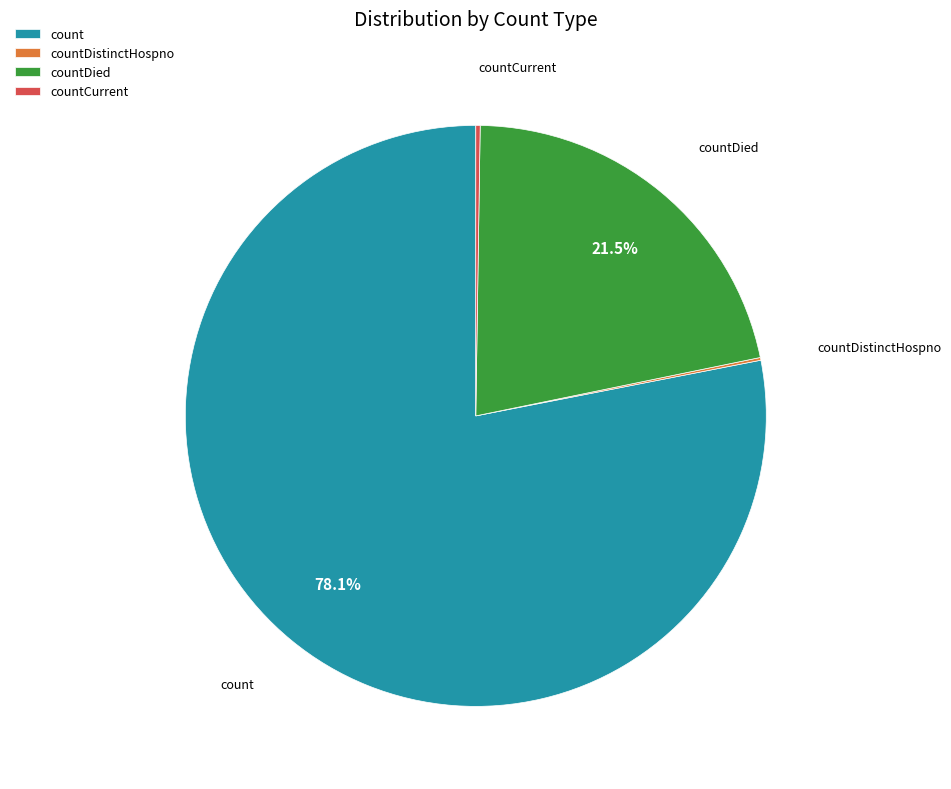

Which slice is the largest?

count